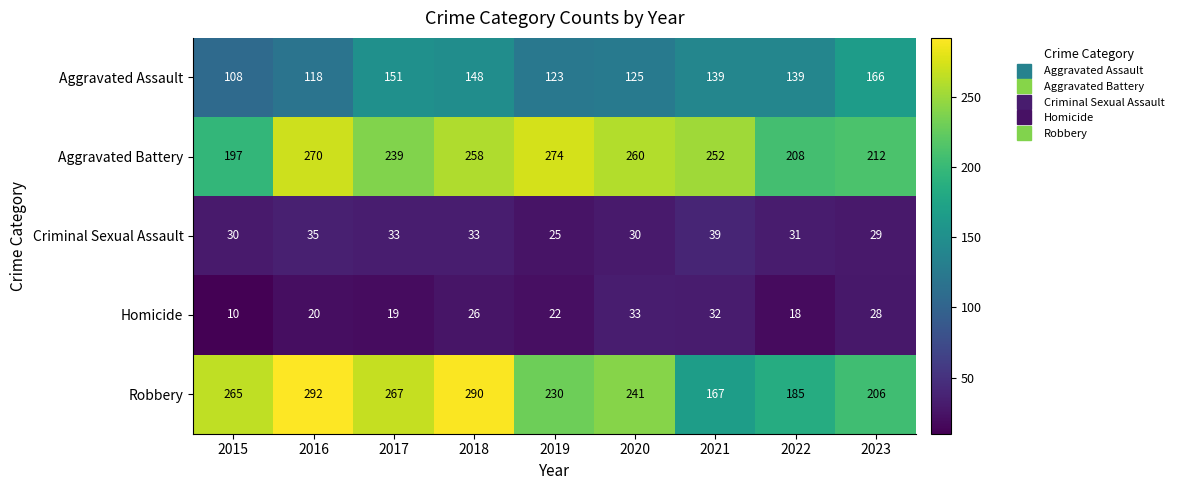

Which series changed the most between 2016 and 2017?

Aggravated Assault